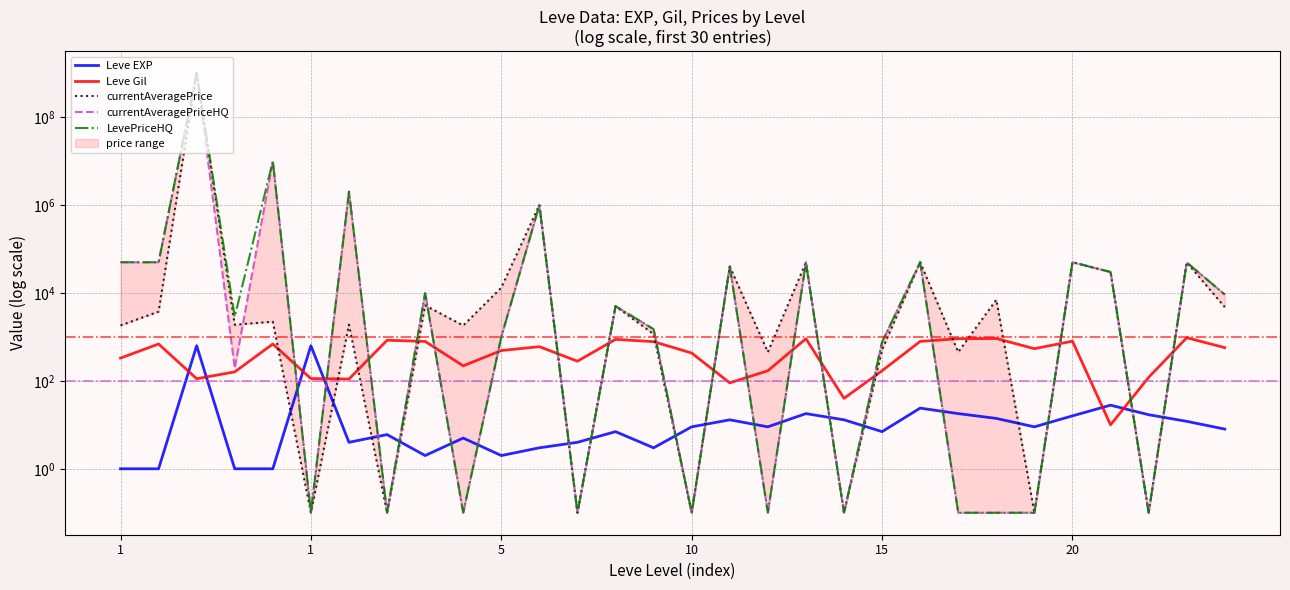

List the labels in order of LevePriceHQ value, smallest first.

20, 7, 9, 12, 15, 17, 19, 22, 23, 24, 27, 20, 10, 14, 10, 13, 29, 8, 26, 16, 18, 28, 21, 25, 1, 1, 11, 6, 15, 5